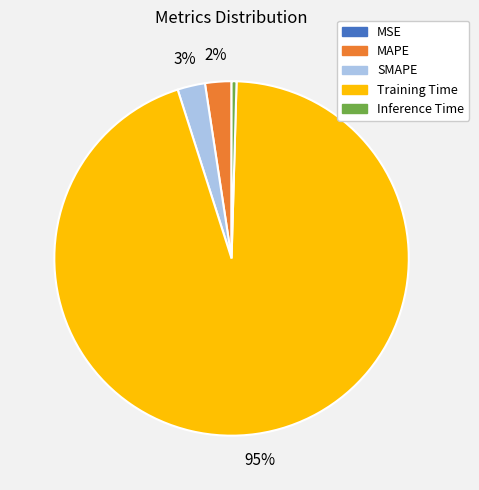

To the nearest percent, what percentage of the pie is Training Time?

95%